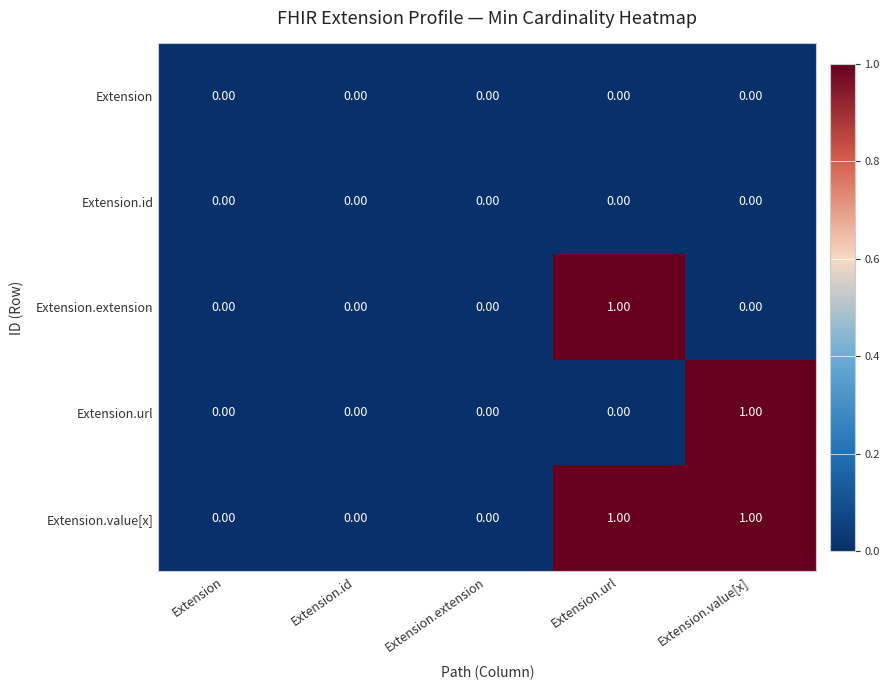

Reading left to right, list all the values displayed in this chart.

Extension: Extension=0	Extension.id=0	Extension.extension=0	Extension.url=0	Extension.value[x]=0
Extension.id: Extension=0	Extension.id=0	Extension.extension=0	Extension.url=0	Extension.value[x]=0
Extension.extension: Extension=0	Extension.id=0	Extension.extension=0	Extension.url=1	Extension.value[x]=0
Extension.url: Extension=0	Extension.id=0	Extension.extension=0	Extension.url=0	Extension.value[x]=1
Extension.value[x]: Extension=0	Extension.id=0	Extension.extension=0	Extension.url=1	Extension.value[x]=1